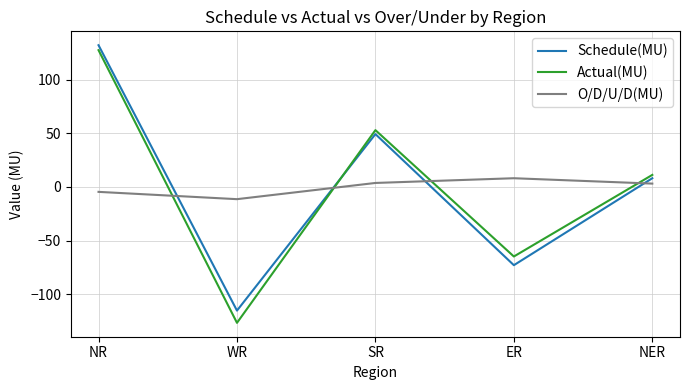

Where is Actual(MU) nearest to the value 0?

NER